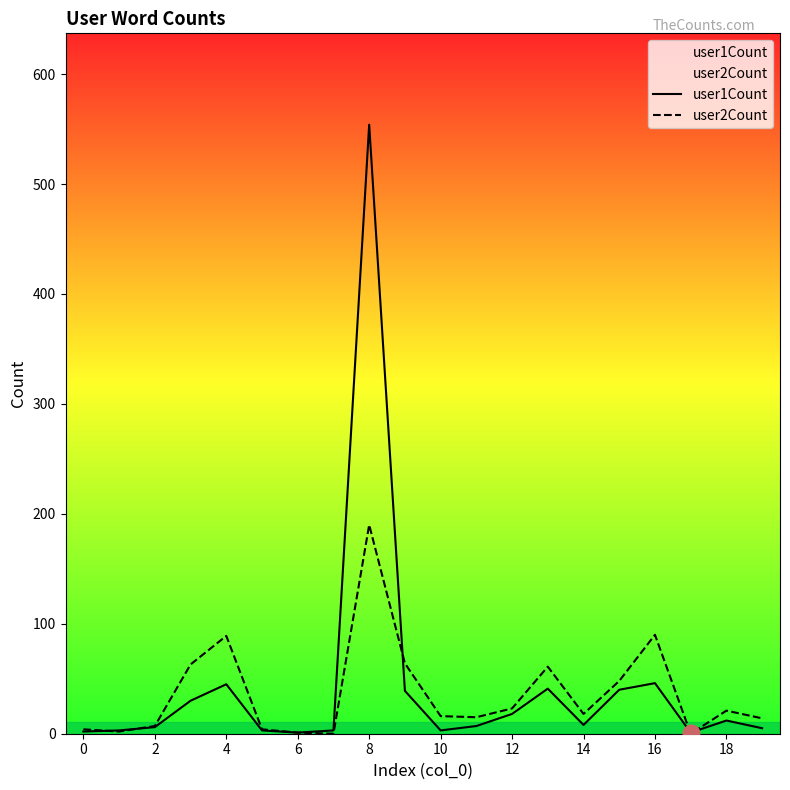

Count the number of data series in this chart.

2